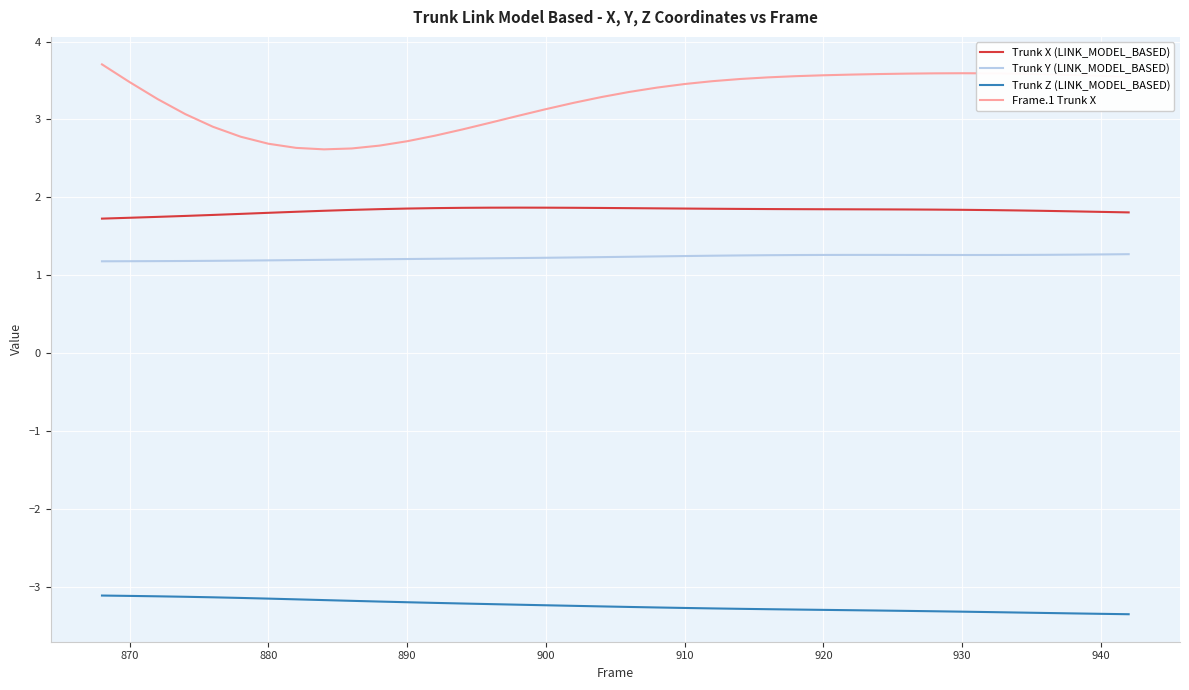

What is the maximum value for Frame.1 Trunk X?

3.7